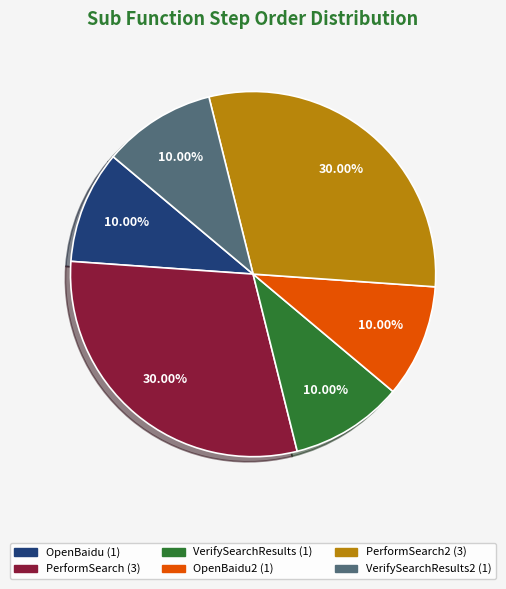

To the nearest percent, what is the average slice percentage?

17%